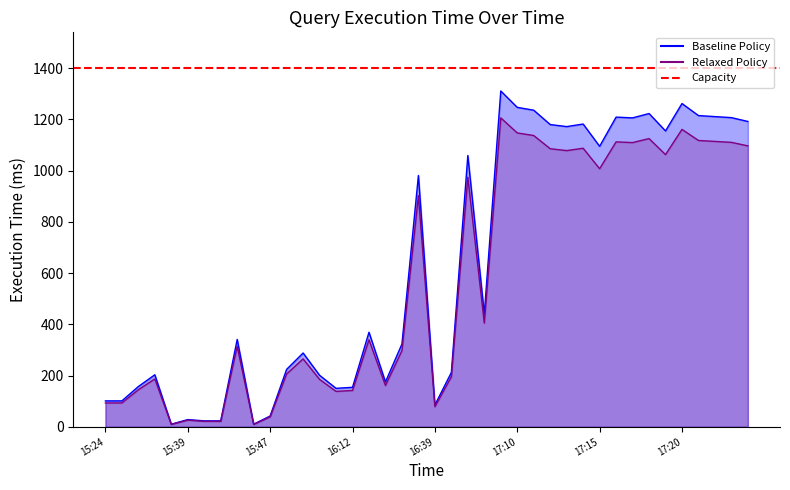

What position from the right is 15:36?

37